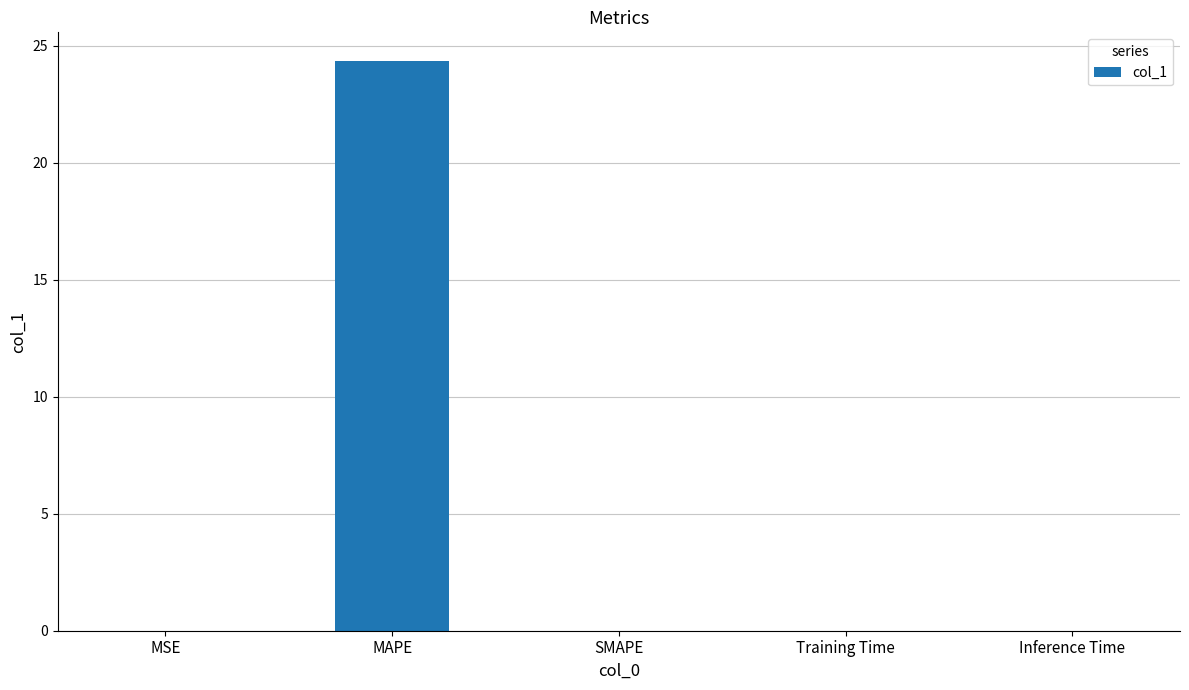

Count the number of data series in this chart.

1